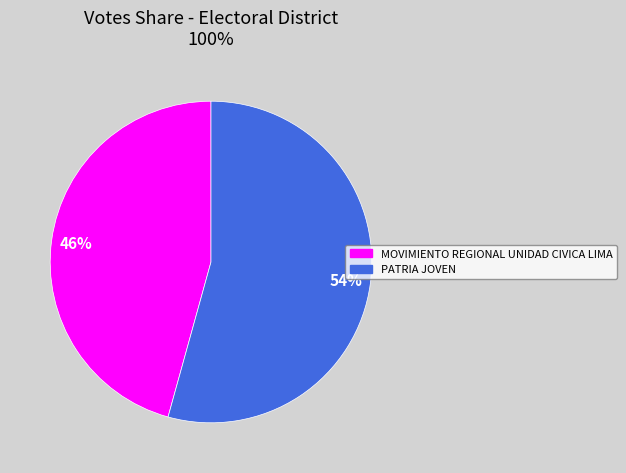

Do MOVIMIENTO REGIONAL UNIDAD CIVICA LIMA and PATRIA JOVEN together represent more than half of the pie?

Yes